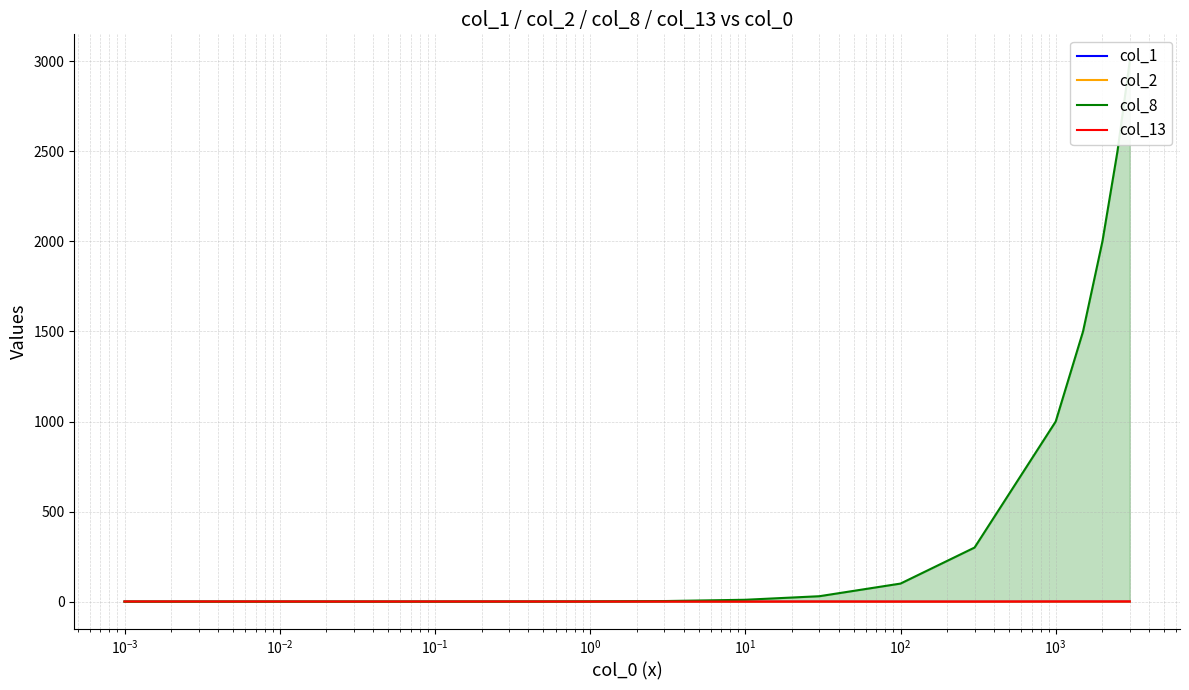

What position from the left is $\mathdefault{10^{0}}$?

6